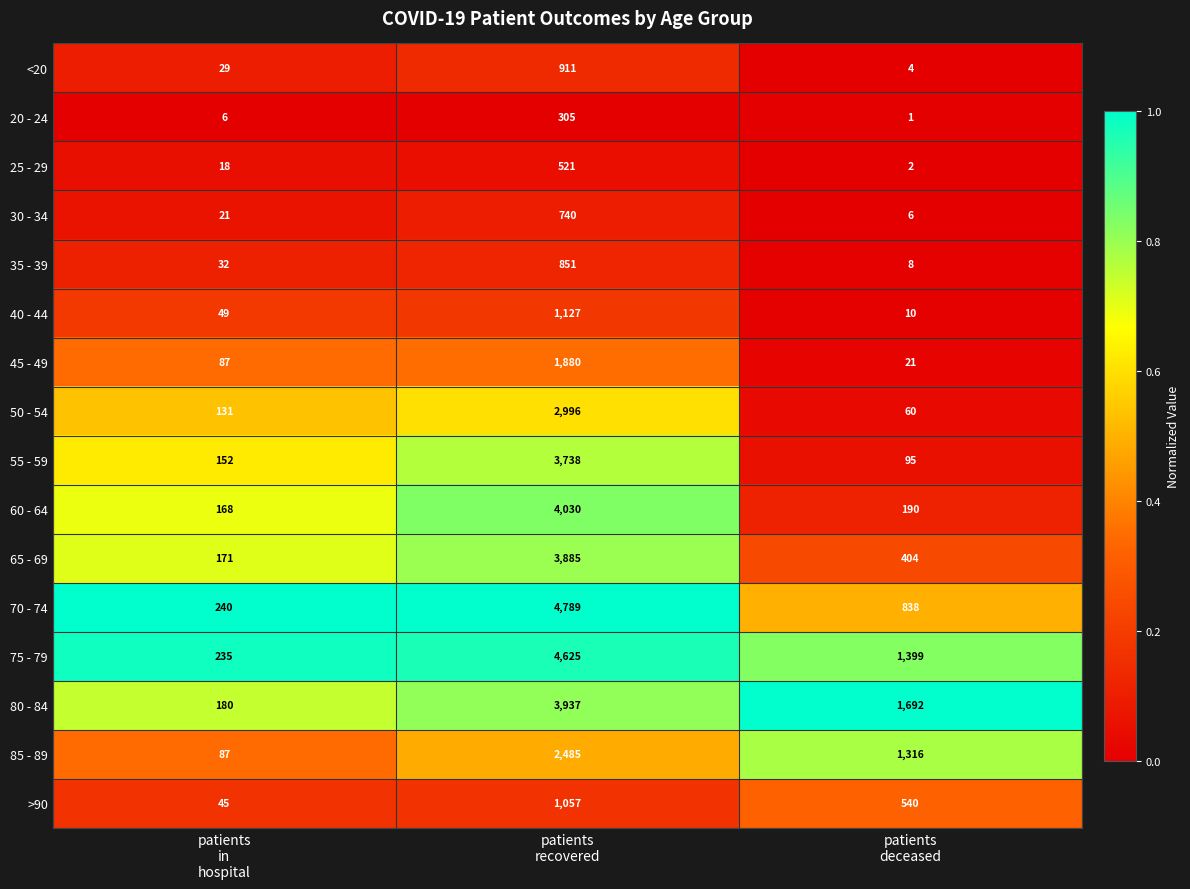

What is the spread (max minus min) of values at patients
deceased?

1691